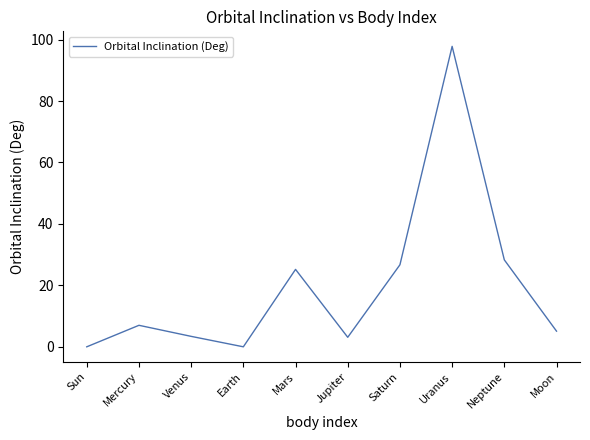

Where is the data nearest to the value 48?

Neptune